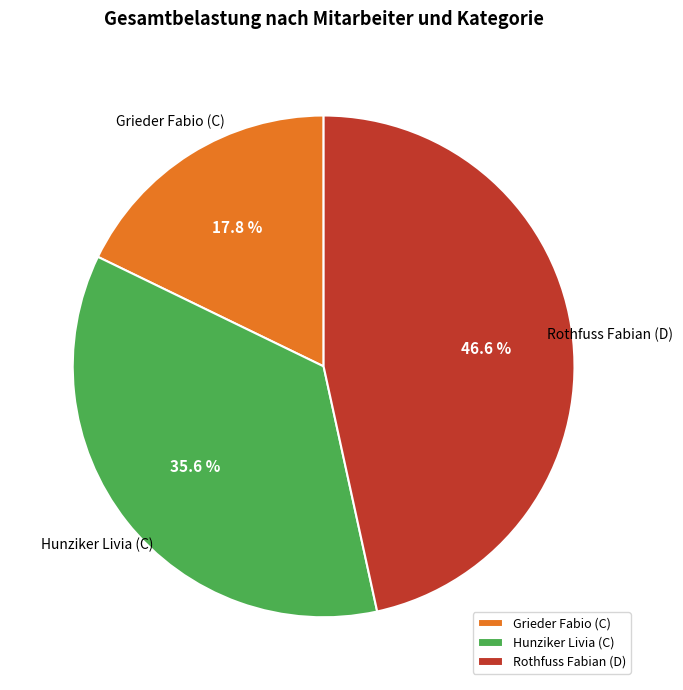

To the nearest percent, what is the difference between the Rothfuss Fabian (D) and Hunziker Livia (C) slice percentages?

11%